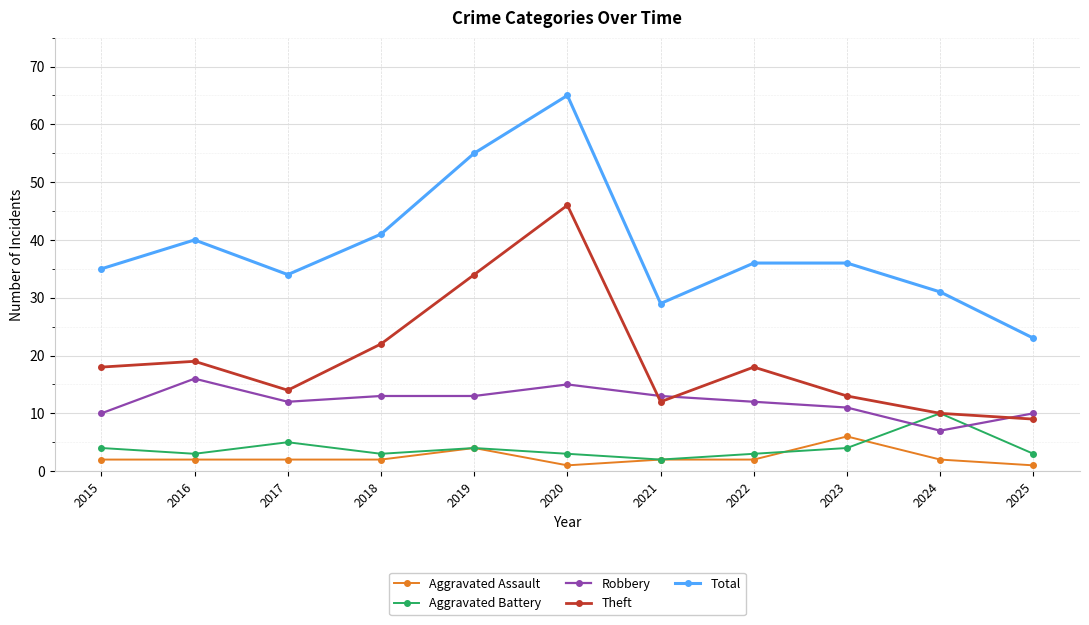

The value of Aggravated Battery at 2016 is 3. True or false?

True